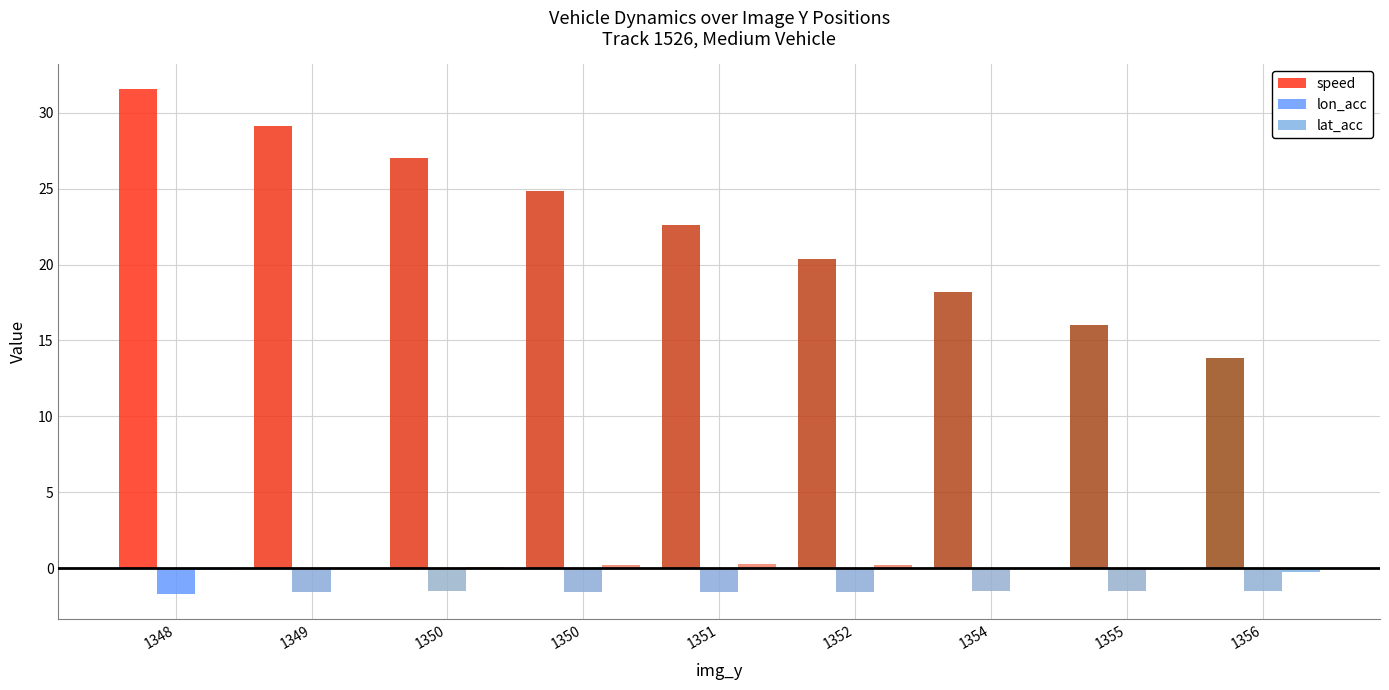

Count the number of categories in the chart.

9